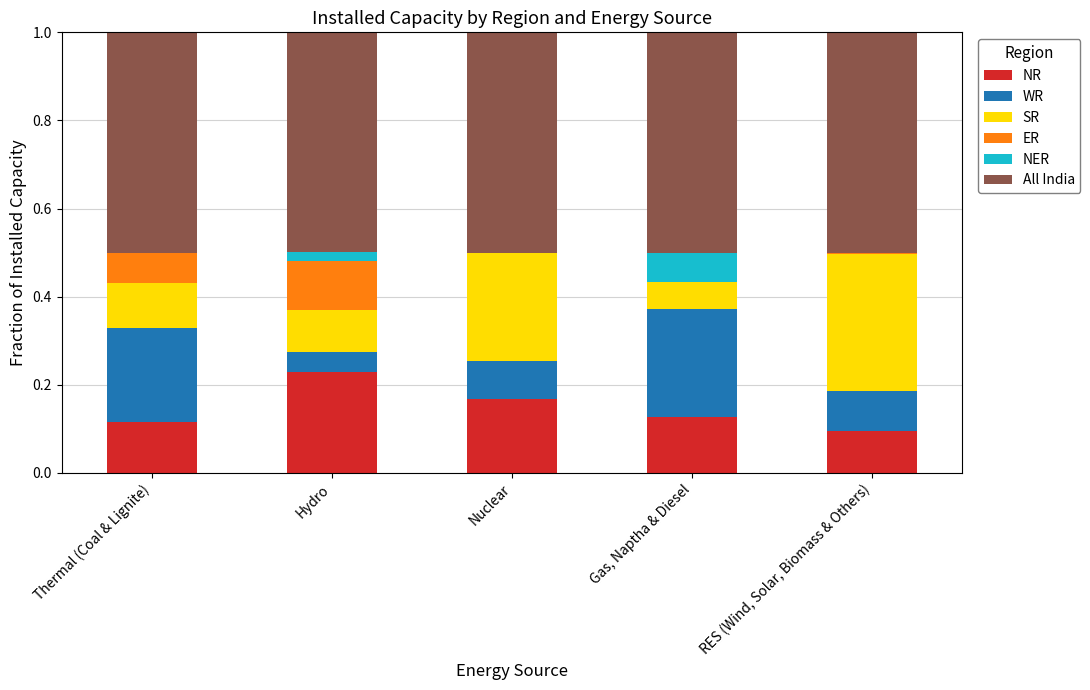

What is the total value across all series at Hydro?

1.0